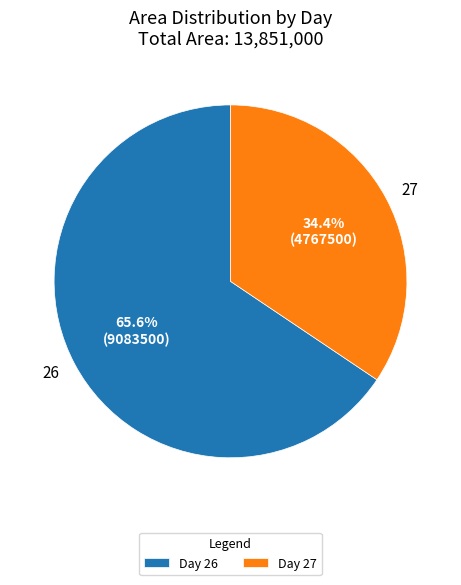

Which has a higher value, Day 26 or Day 27?

Day 26